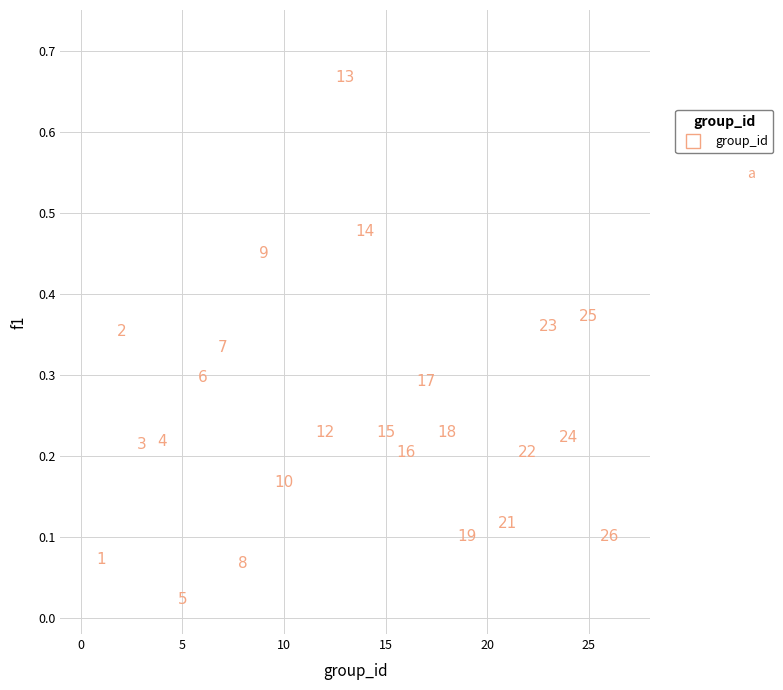

What is the range of X values (max minus min)?

25.0